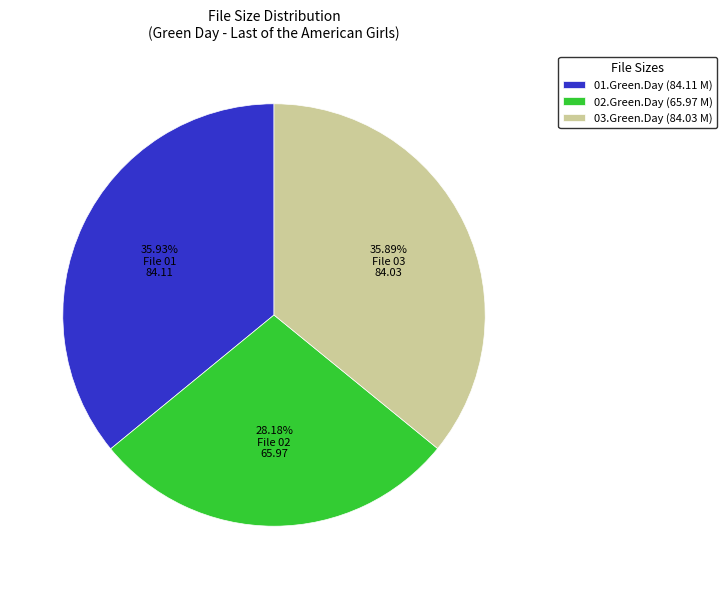

How many slices are in this pie chart?

3